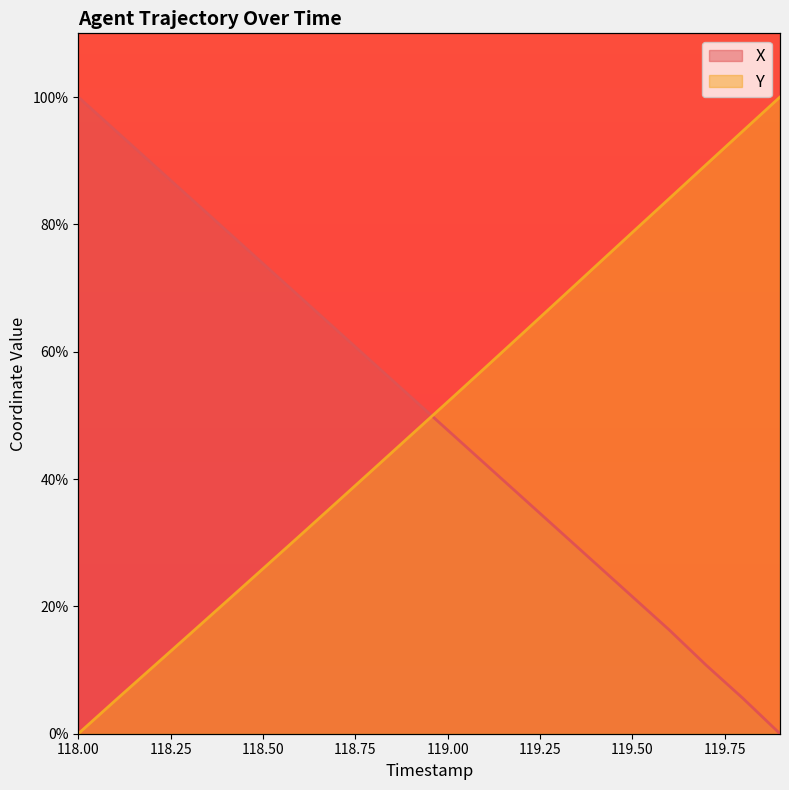

What is the approximate value of X at 118.1?

94.8